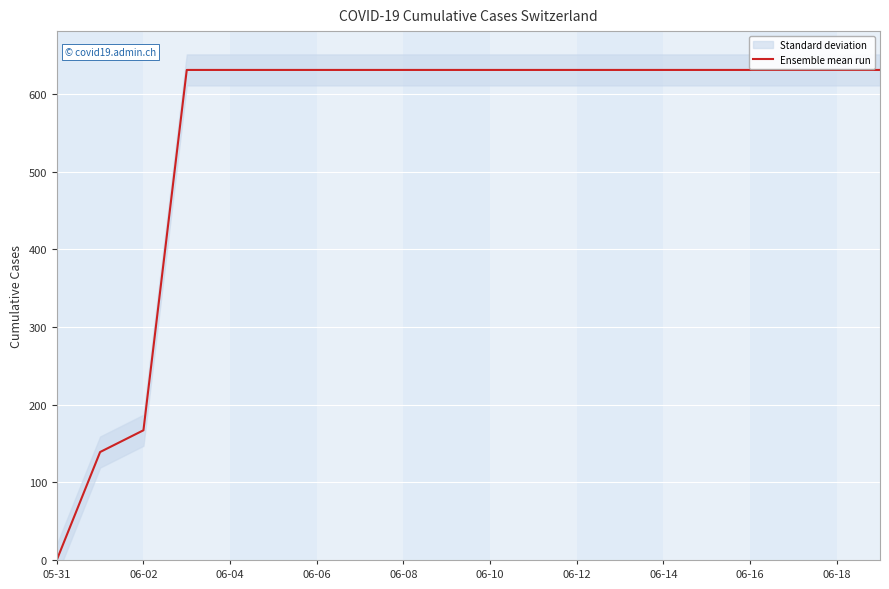

Is it true that Ensemble mean run equals 937 at 06-18?

False